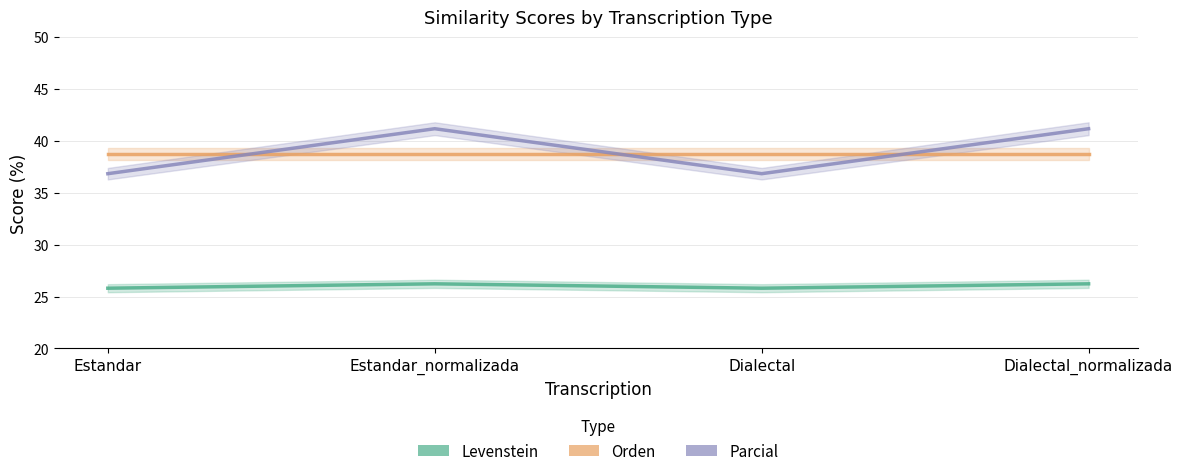

True or false: Parcial has a value of 67.1 at Estandar_normalizada.

False